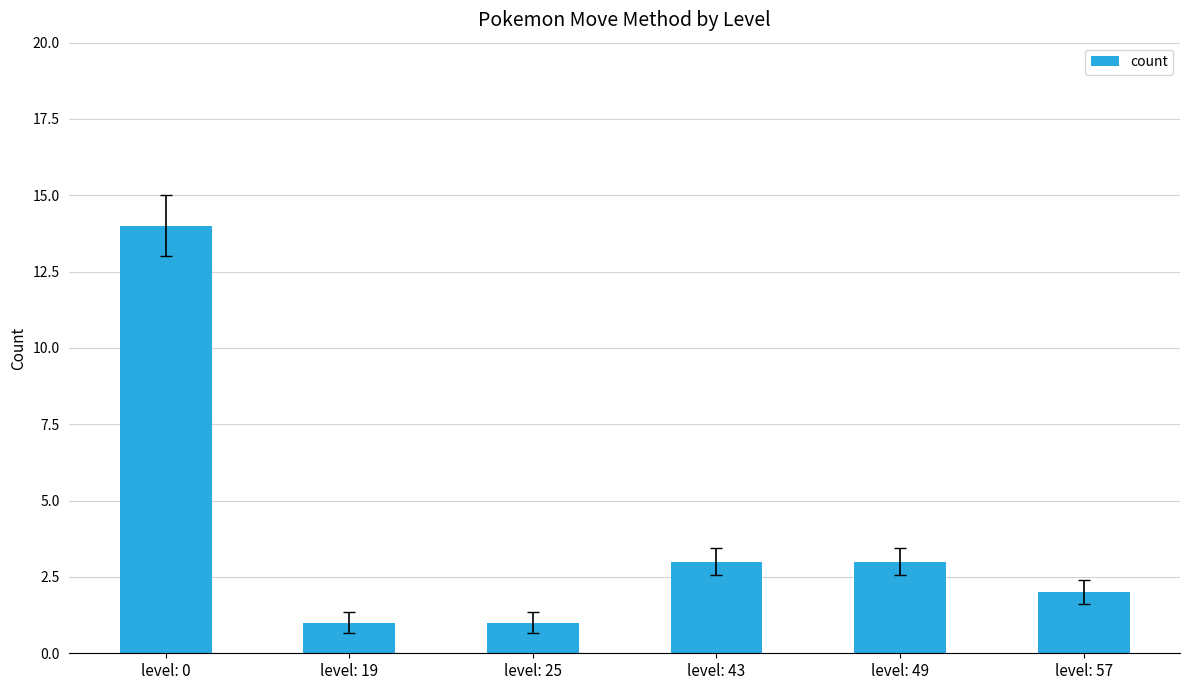

What is the value of the 4th bar from the left?

3